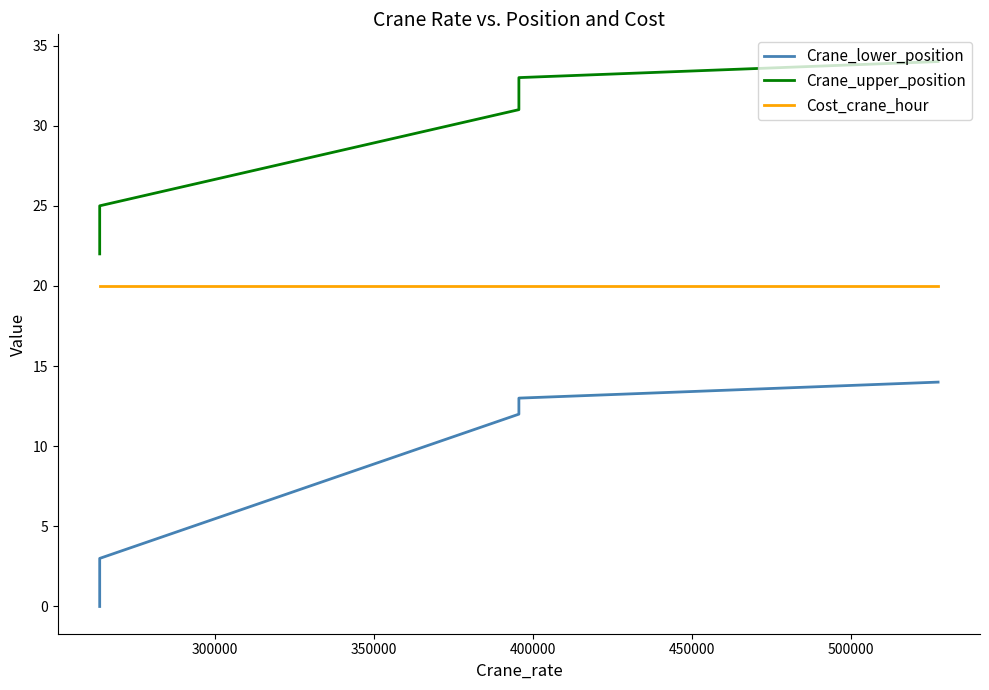

Which series has the largest total across all categories?

Crane_upper_position